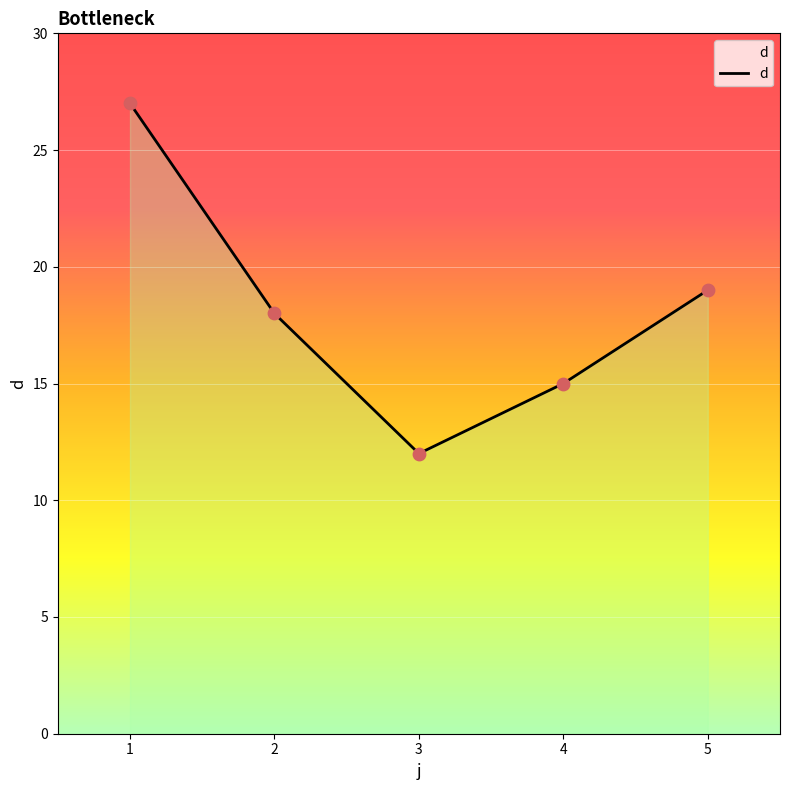

What is the change in value from 1 to 4?

-12